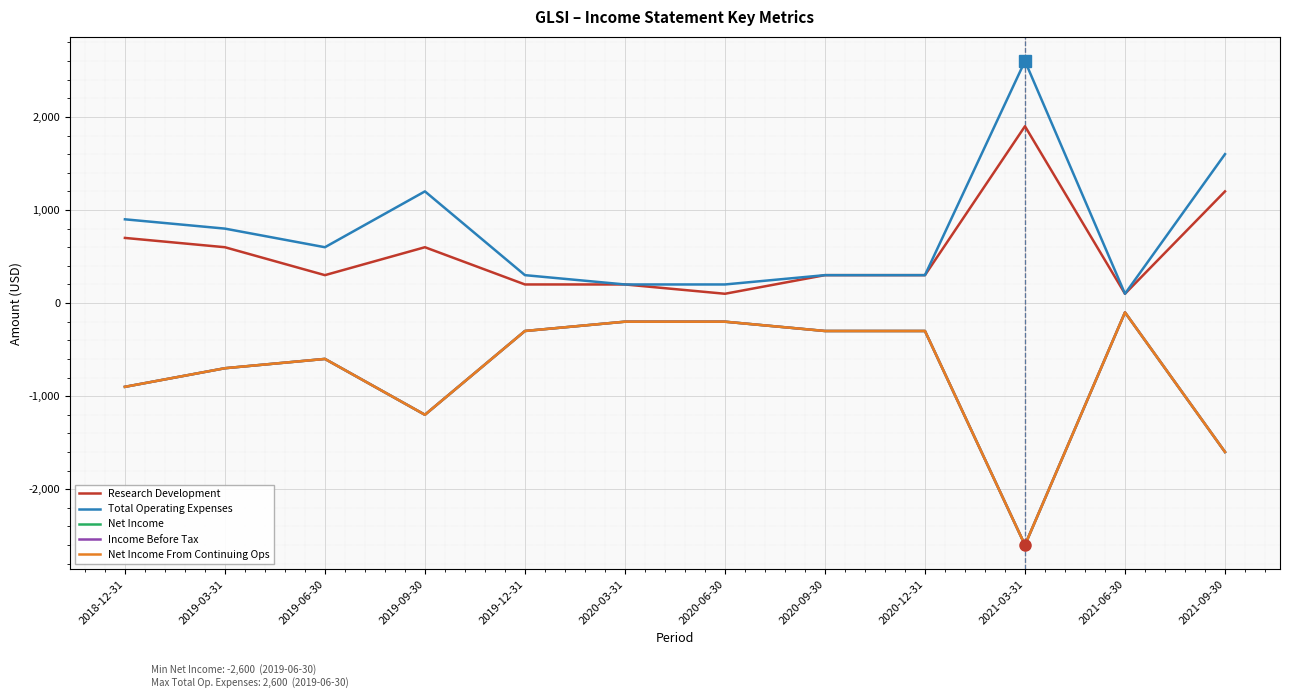

The value of Total Operating Expenses at 2020-09-30 is 300. True or false?

True